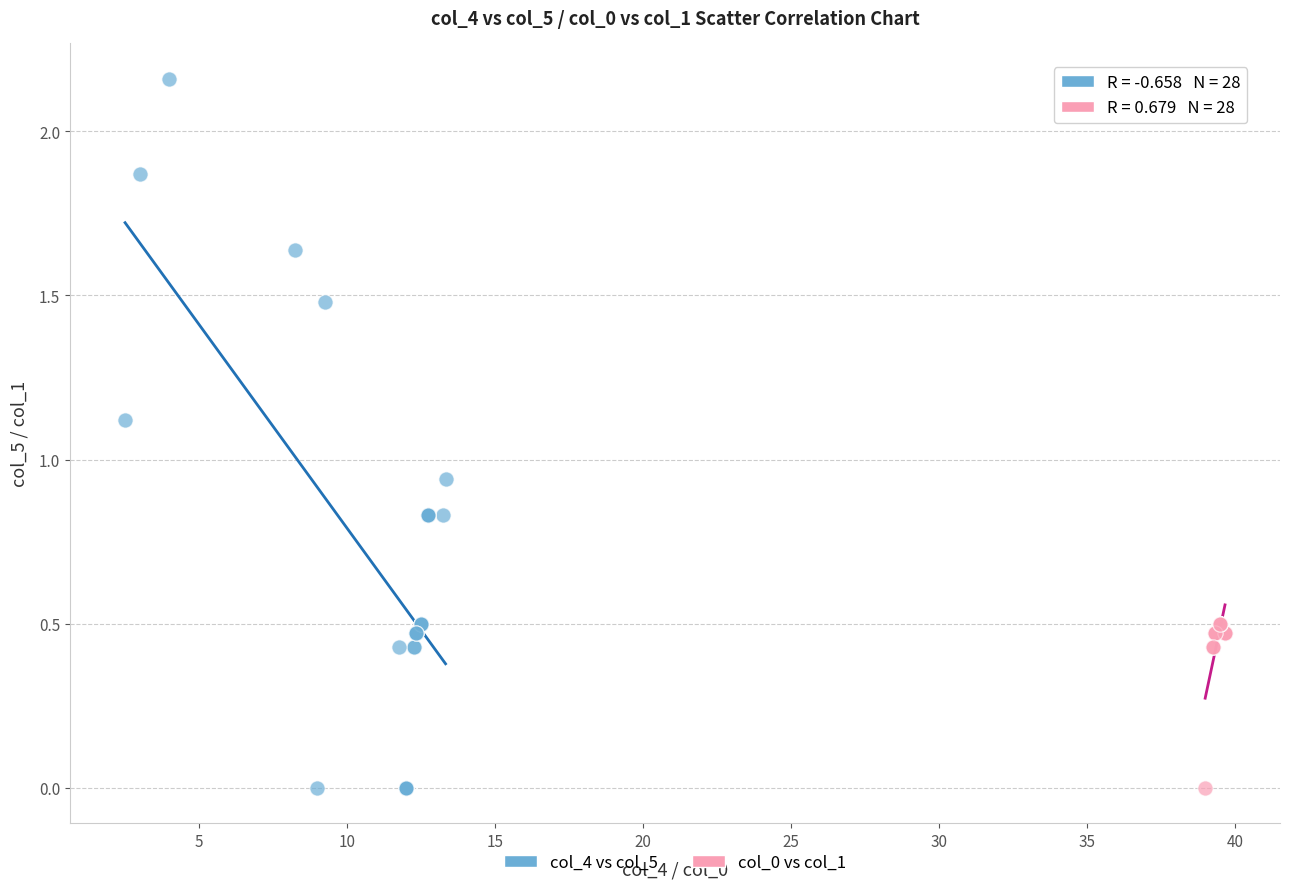

Which series contains the highest Y value?

col_4 vs col_5